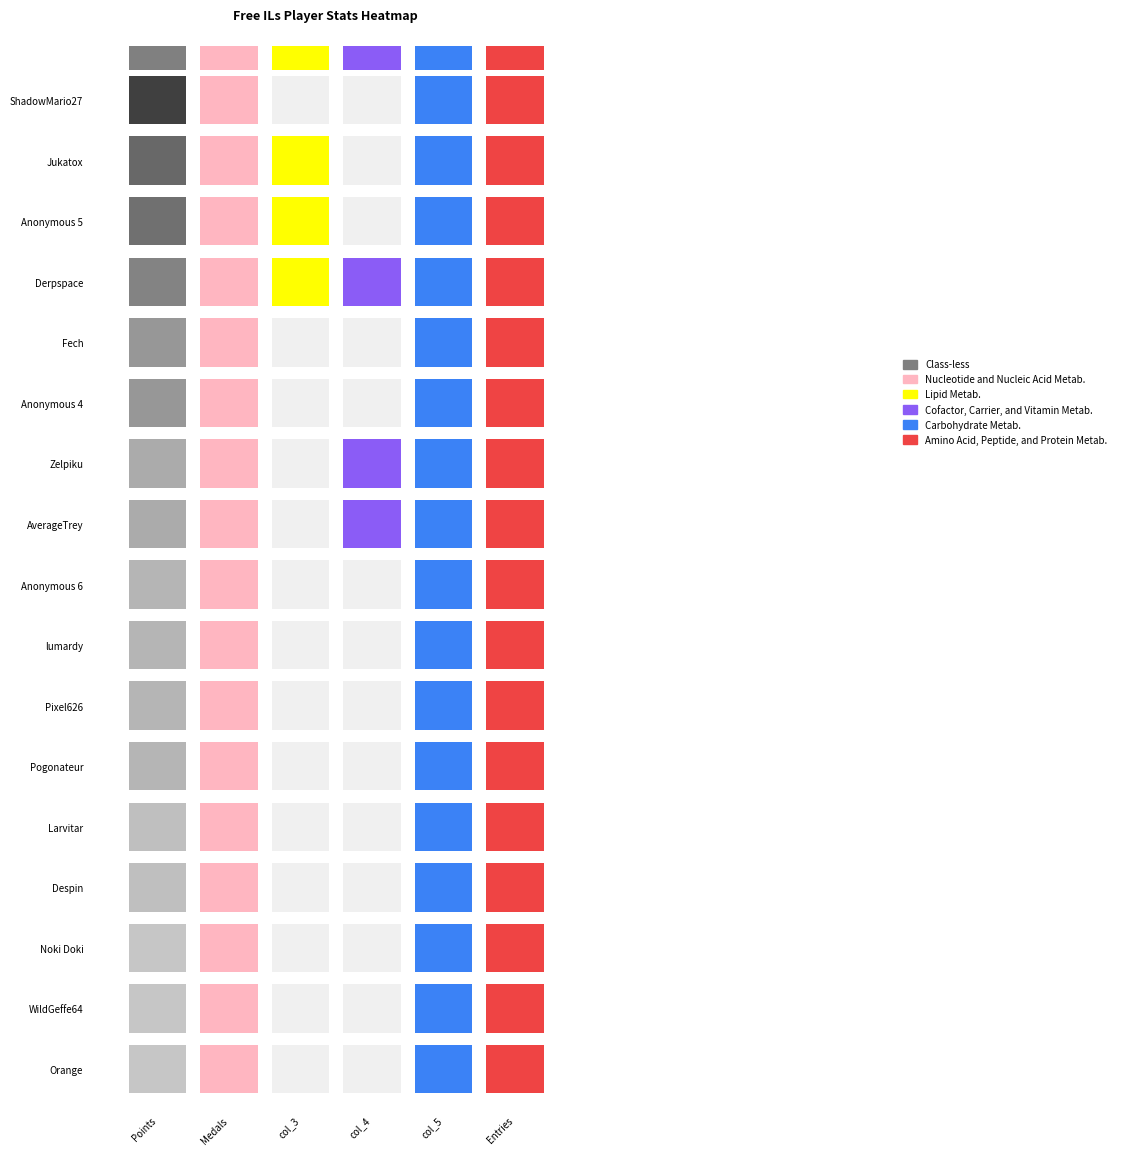

What is the maximum value for Despin?

2